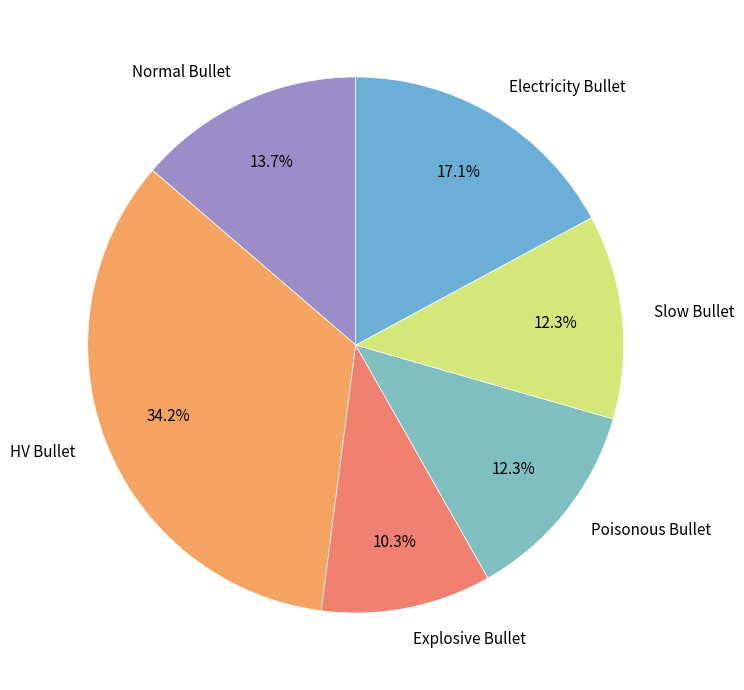

Count the number of slices in the pie.

6